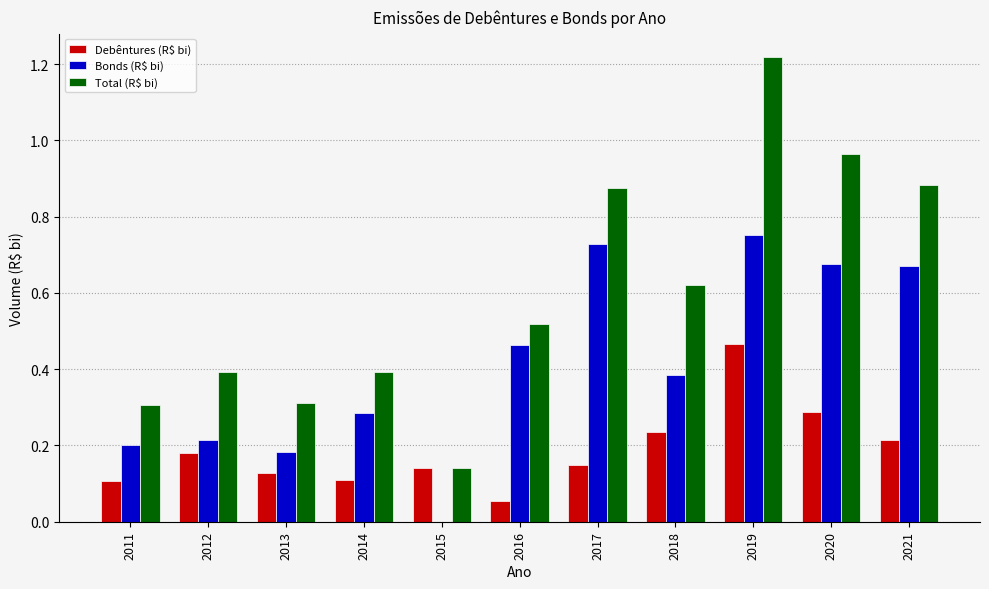

Which series changed the most between 2013 and 2019?

Total (R$ bi)